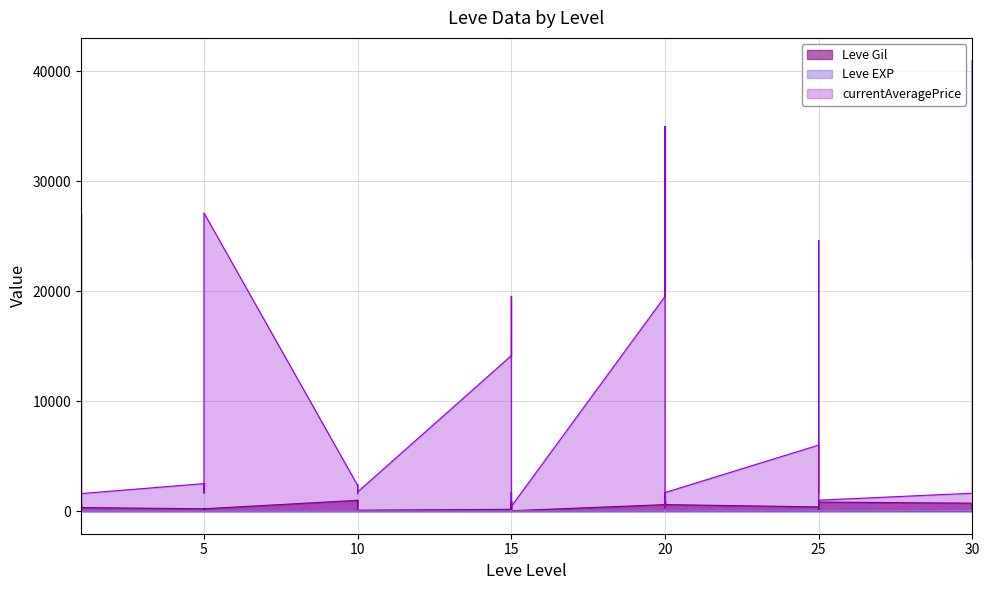

Rank the series at 15 from lowest to highest value.

Leve EXP, Leve Gil, currentAveragePrice